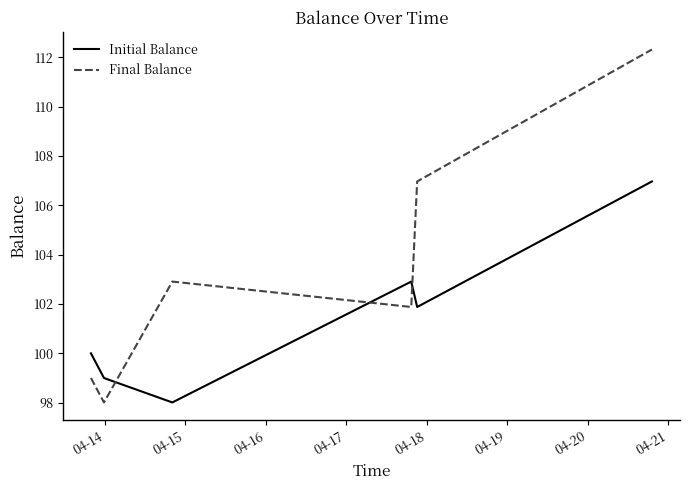

What is the difference between the second highest and second lowest values in the Final Balance series?

8.0